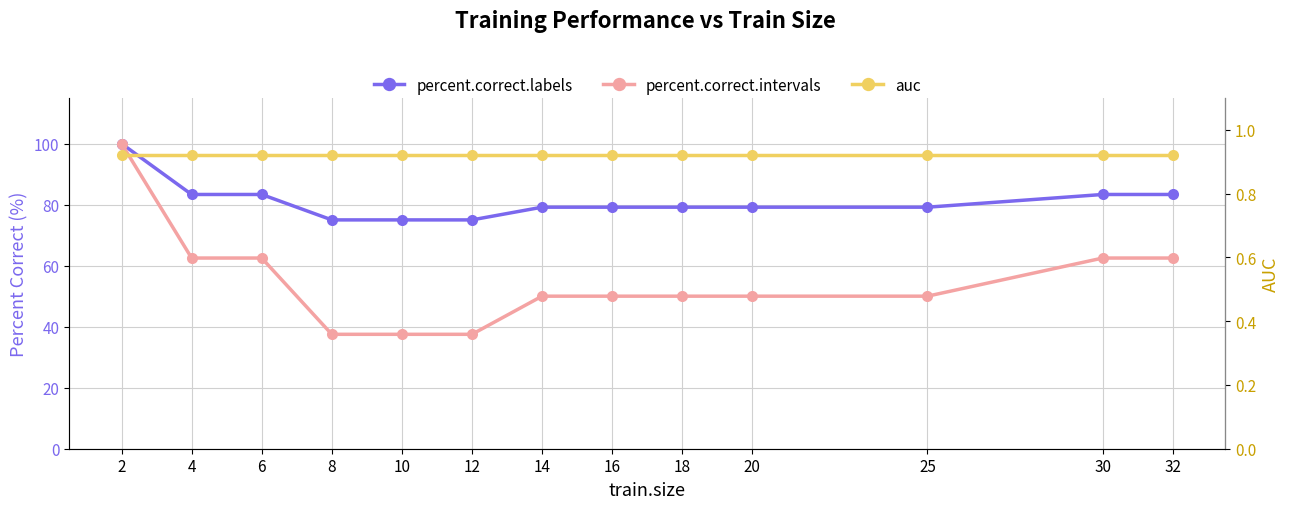

How many lines are shown in the chart?

3